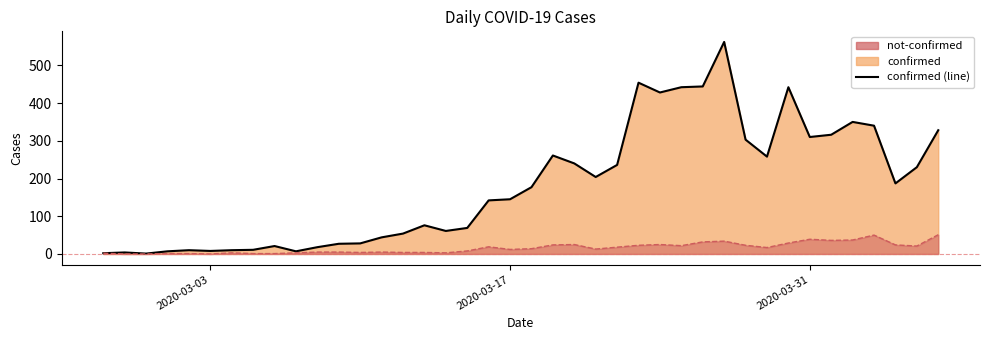

The not-confirmed series shows 36 at 2020-04-01. True or false?

True